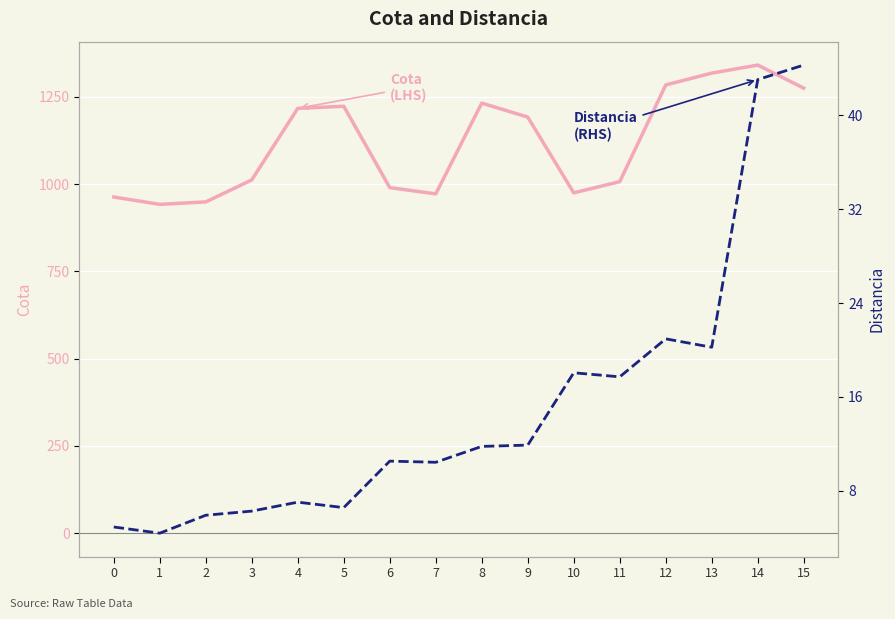

Reading left to right, list all the values displayed in this chart.

Cota (LHS): 0=963.0	1=942.0	2=949.0	3=1012.0	4=1217.0	5=1223.0	6=990.0	7=972.0	8=1232.0	9=1192.0	10=975.0	11=1007.0	12=1284.0	13=1318.0	14=1341.0	15=1275.0
Distancia (RHS): 0=4.9	1=4.4	2=5.9	3=6.3	4=7.0	5=6.6	6=10.5	7=10.4	8=11.8	9=11.9	10=18.1	11=17.7	12=20.9	13=20.2	14=43.1	15=44.3